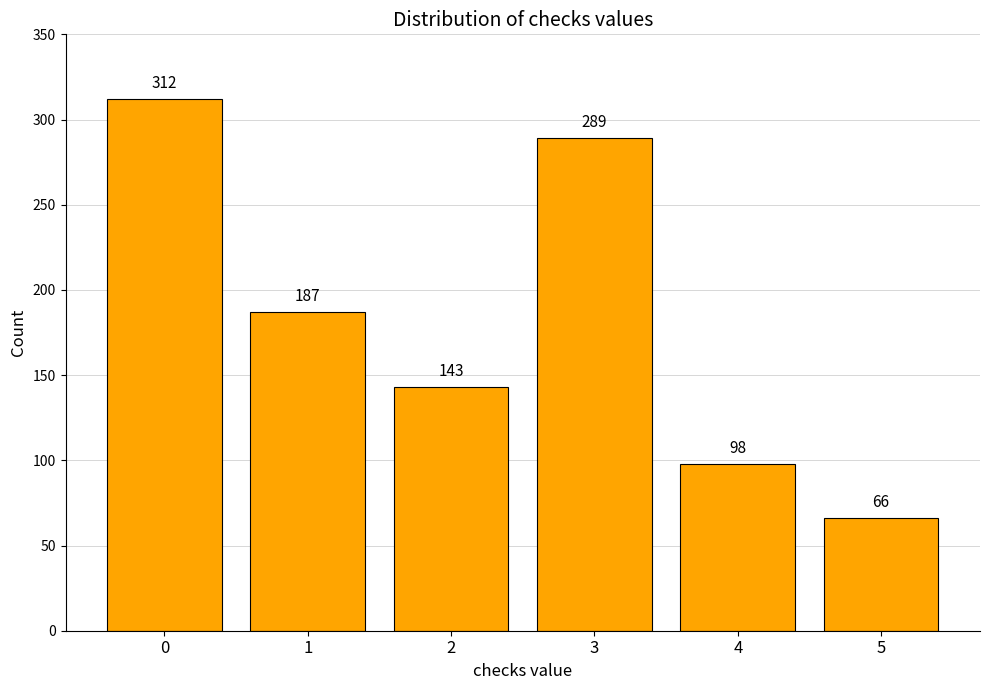

What is the difference between the maximum and minimum values?

246